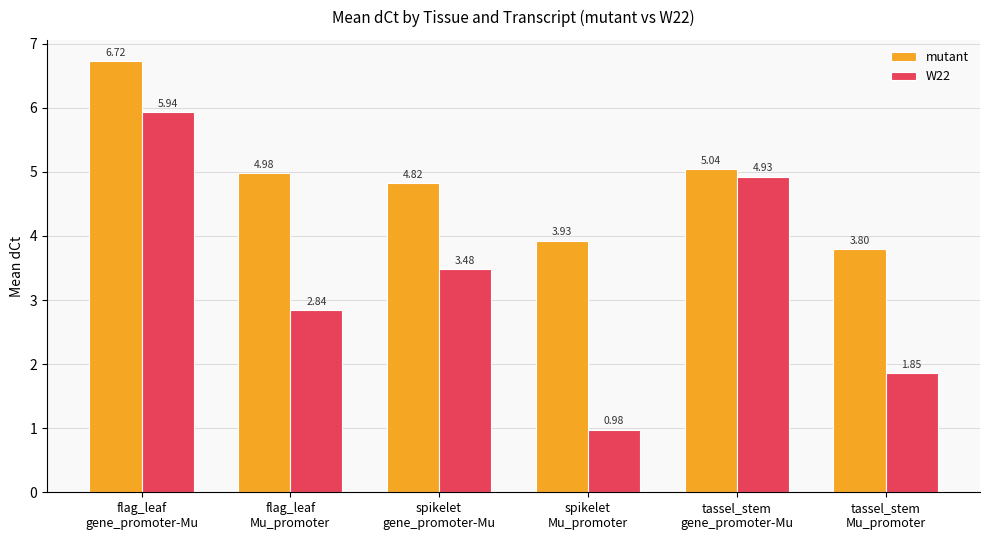

Count the number of categories in the chart.

6